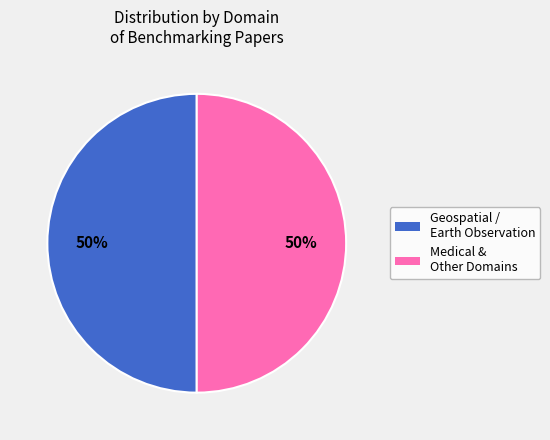

To the nearest percent, what is the average slice percentage?

50%